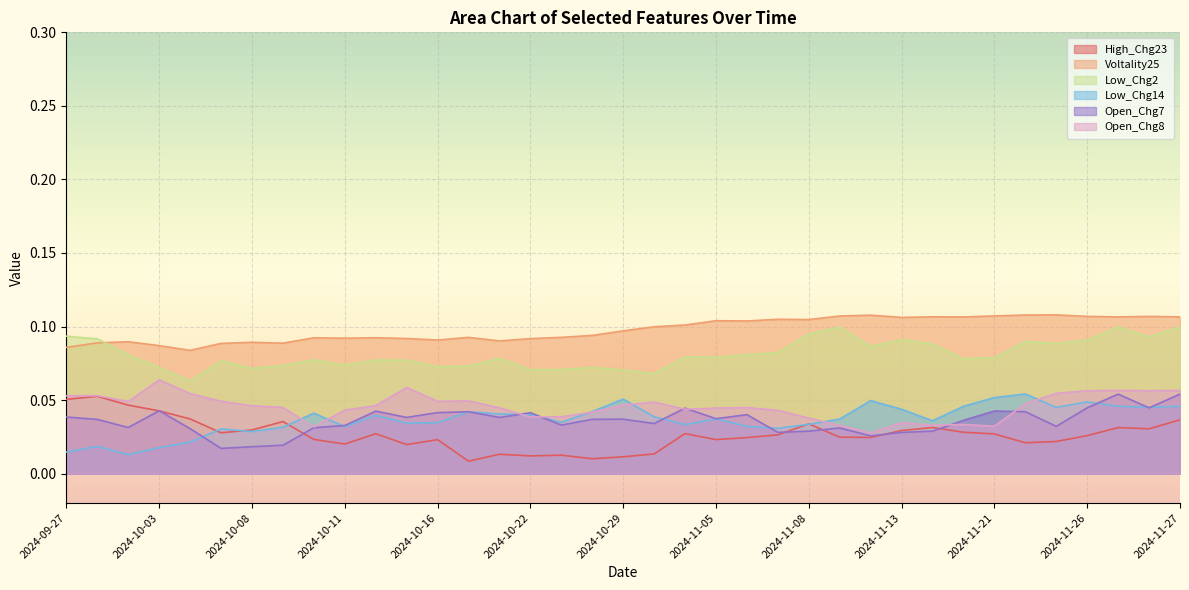

The High_Chg23 series shows 0.0 at 2024-10-01. True or false?

False